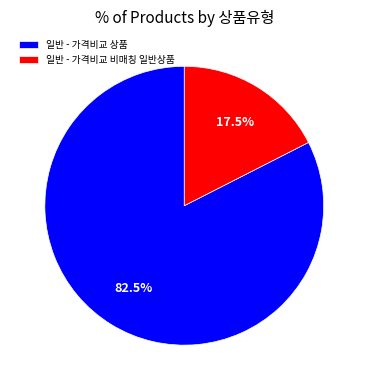

What percentage do 일반 - 가격비교 비매칭 일반상품 and 일반 - 가격비교 상품 together represent?

100.0%